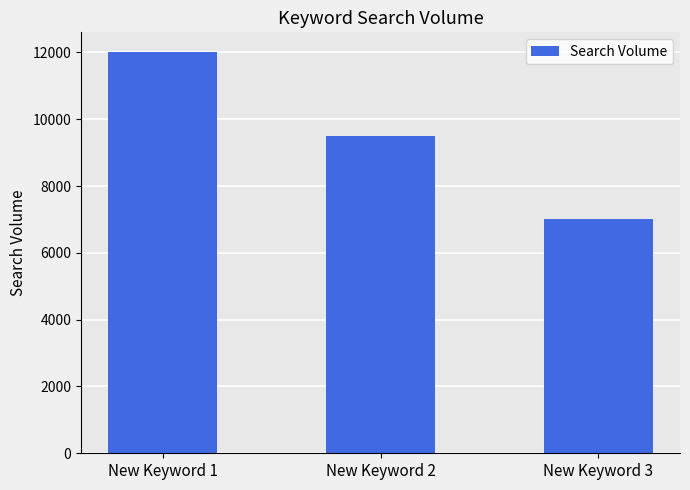

Is it true that the value at New Keyword 2 is 9500?

True